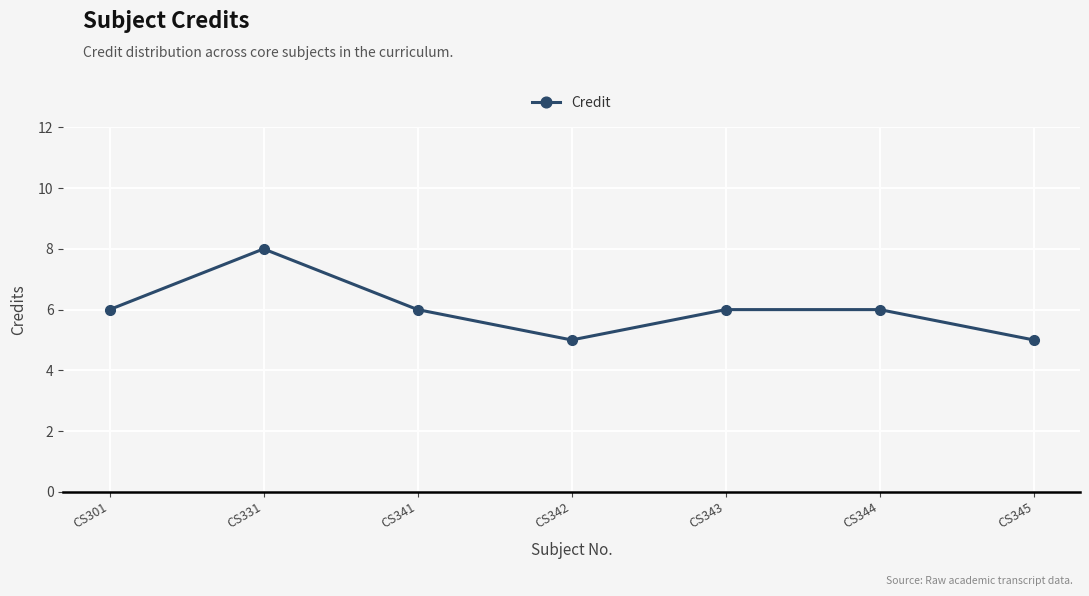

How many lines are shown in the chart?

1